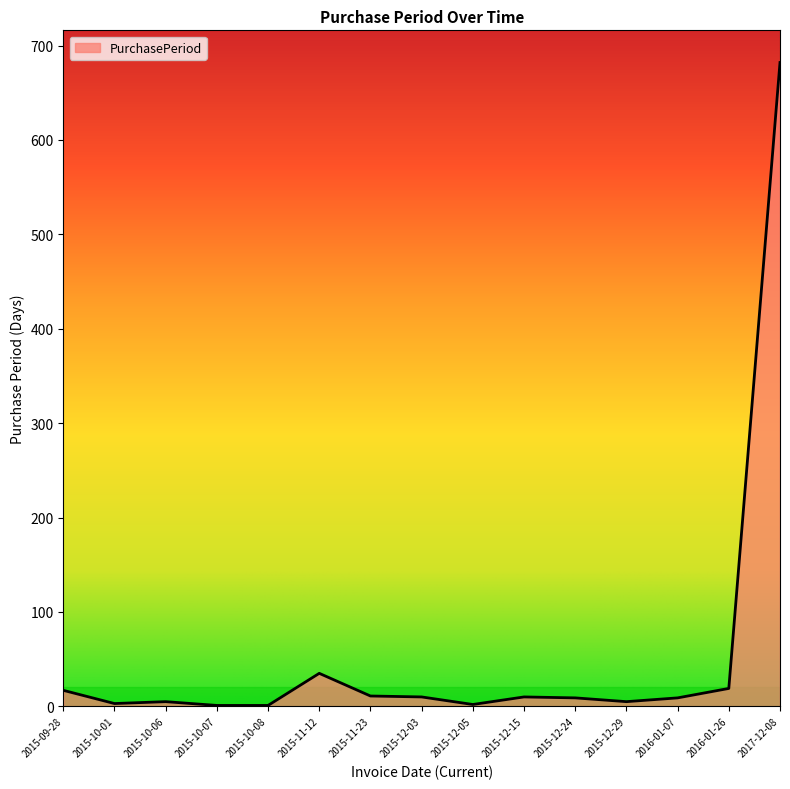

How many series are shown in this chart?

1